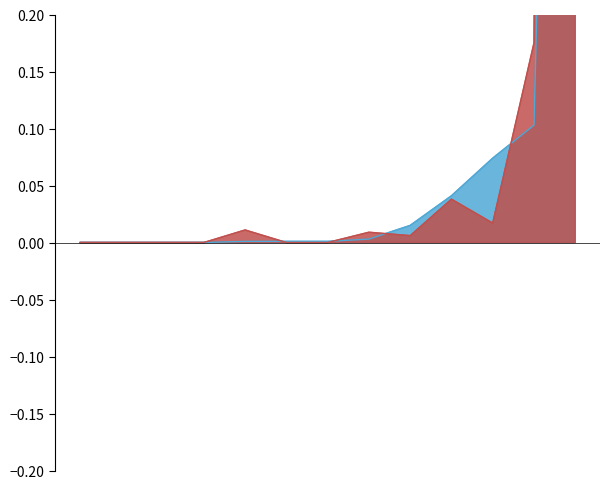

Between UNITED KINGDOM and SINGAPORE, which is larger?

UNITED KINGDOM